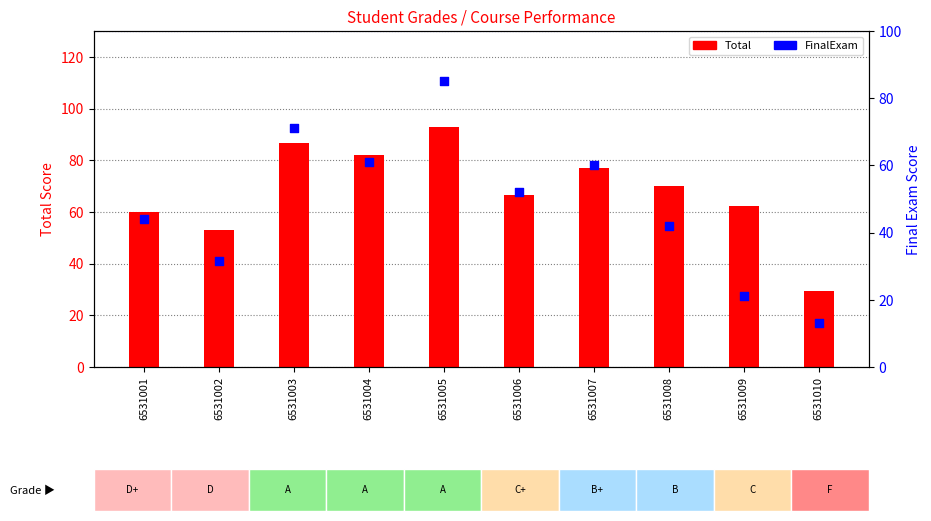

Which series has the widest spread of Y values?

FinalExam